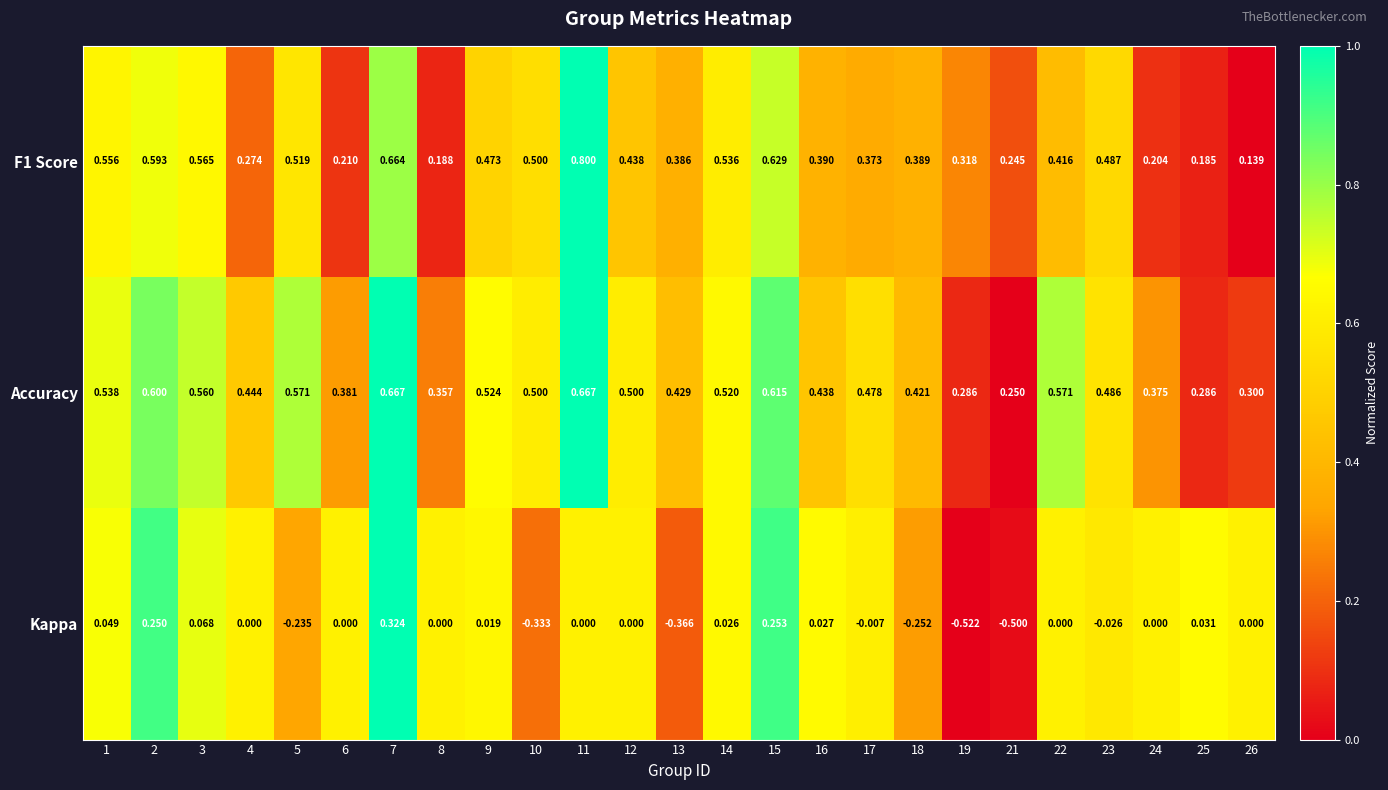

Which series has the largest total across all categories?

Accuracy